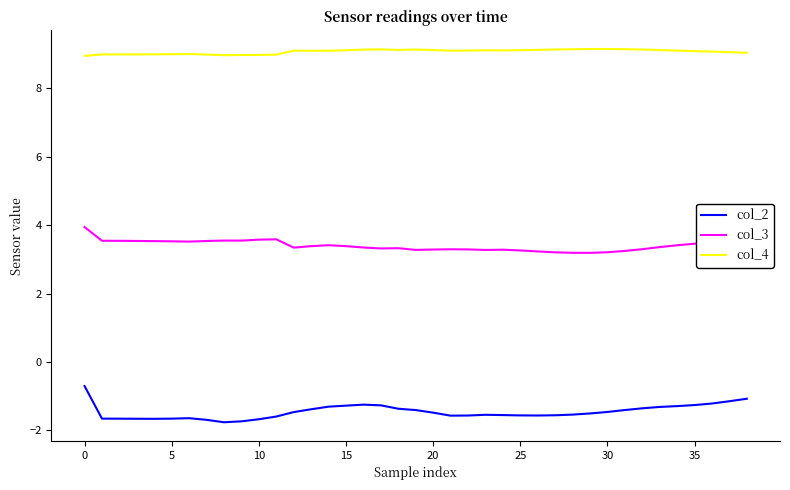

List the series in order of their peak value, highest first.

col_4, col_3, col_2